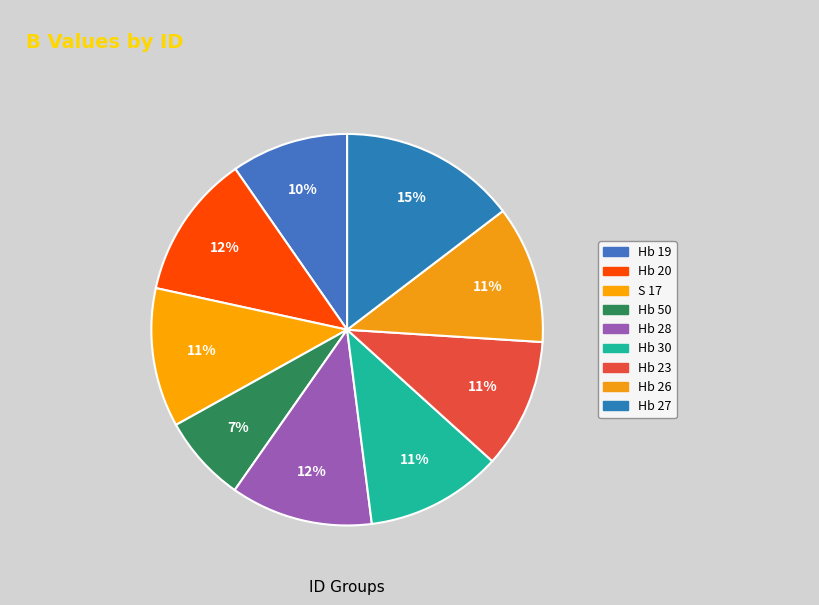

How many segments does this pie chart have?

9